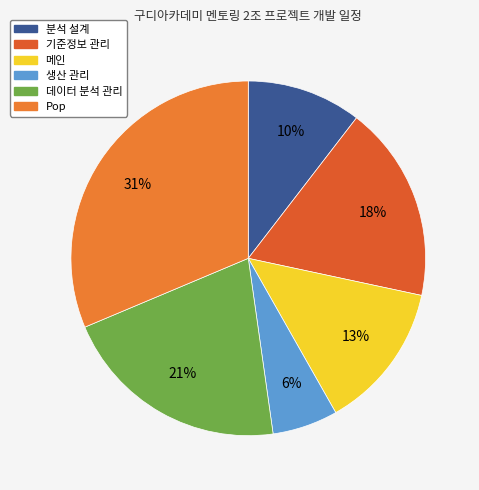

How many segments does this pie chart have?

6